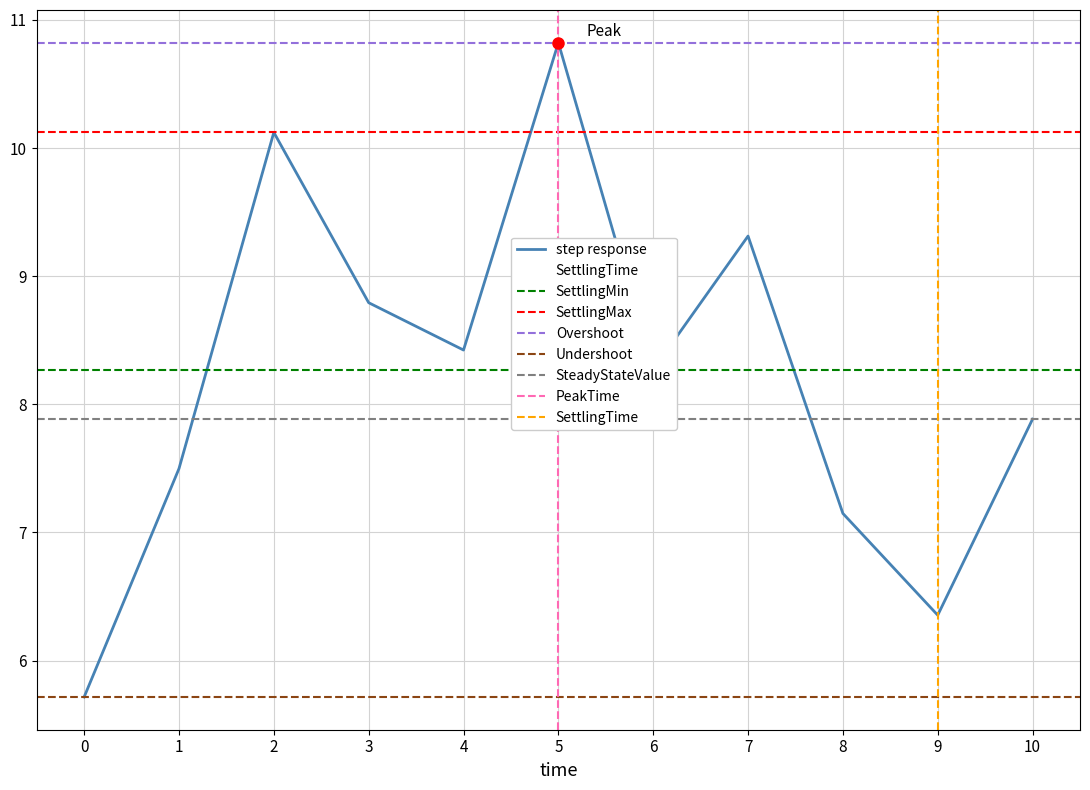

What is the maximum value for step response?

10.8